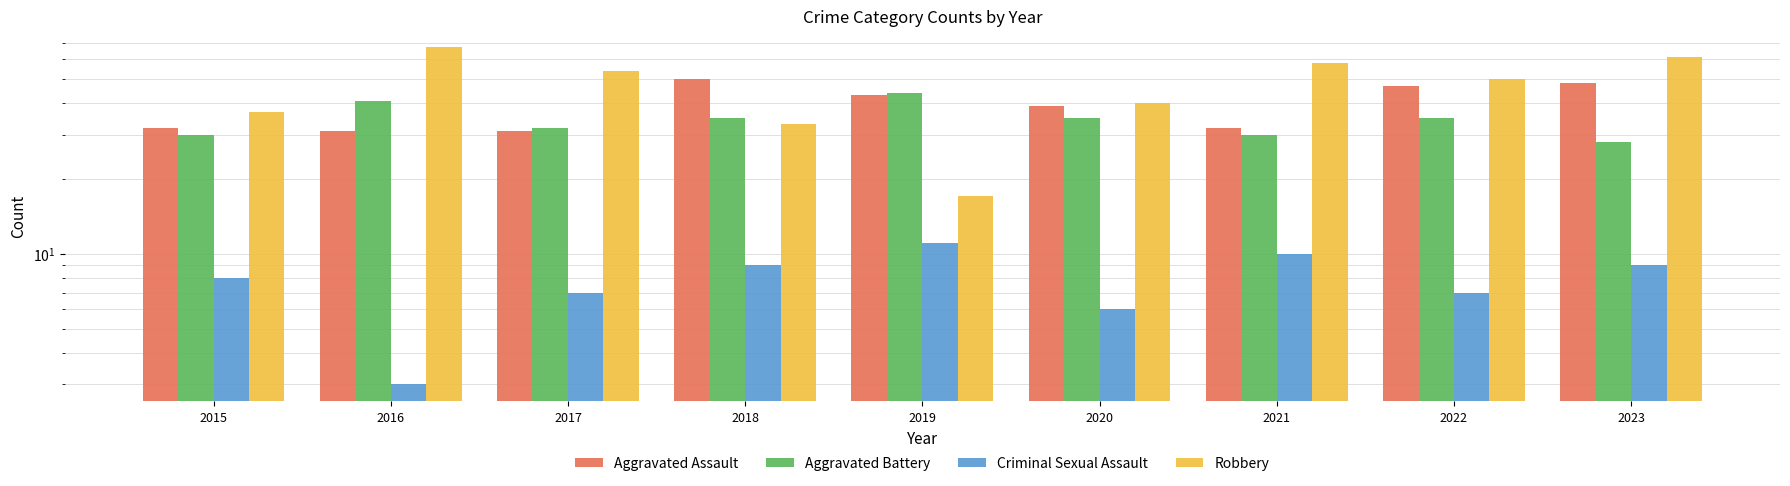

What is the maximum value for Aggravated Battery?

44